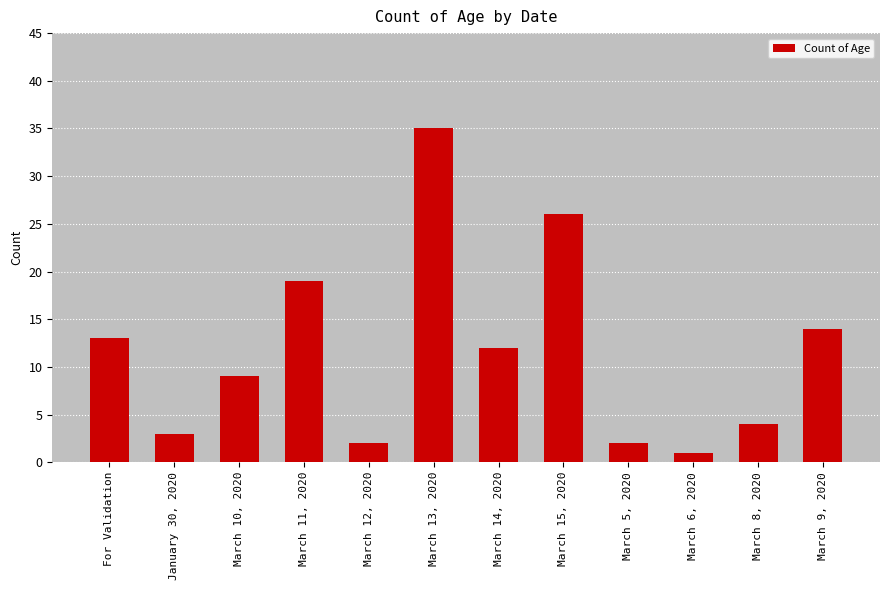

Are the bars horizontal?

No